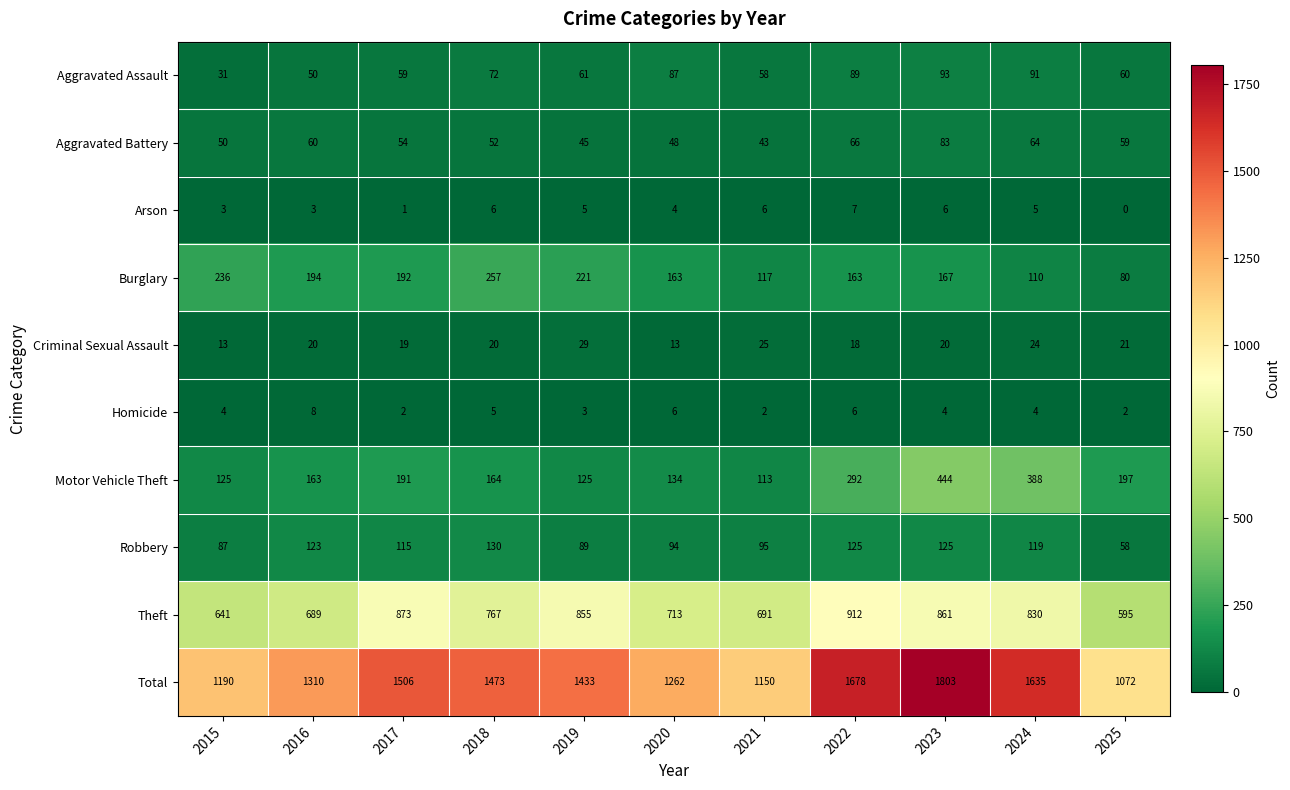

Where does the Total series first go above 1433?

2017